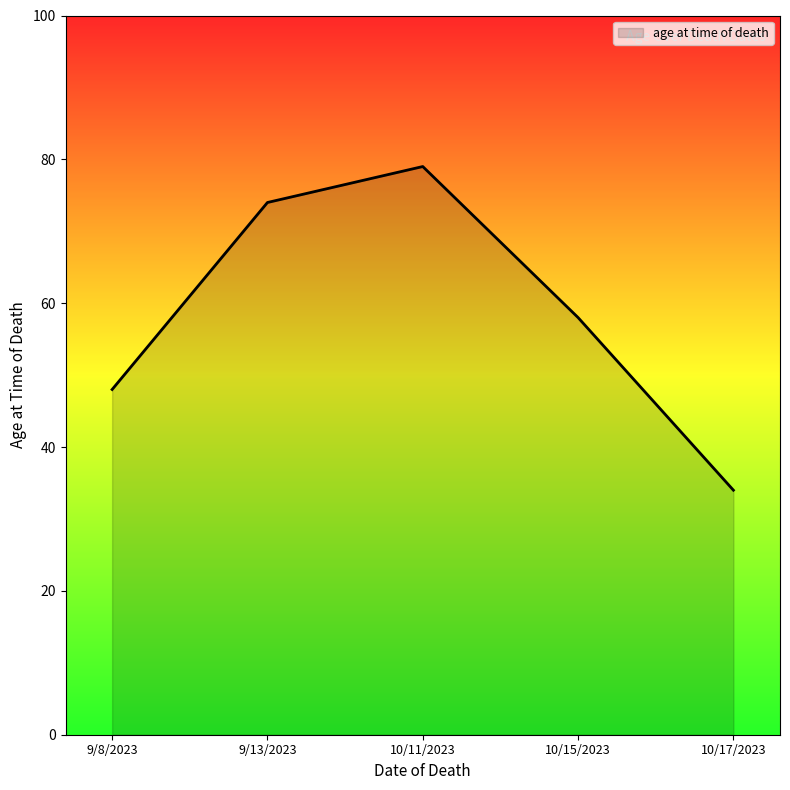

At which category does the chart reach its minimum across all series?

10/17/2023